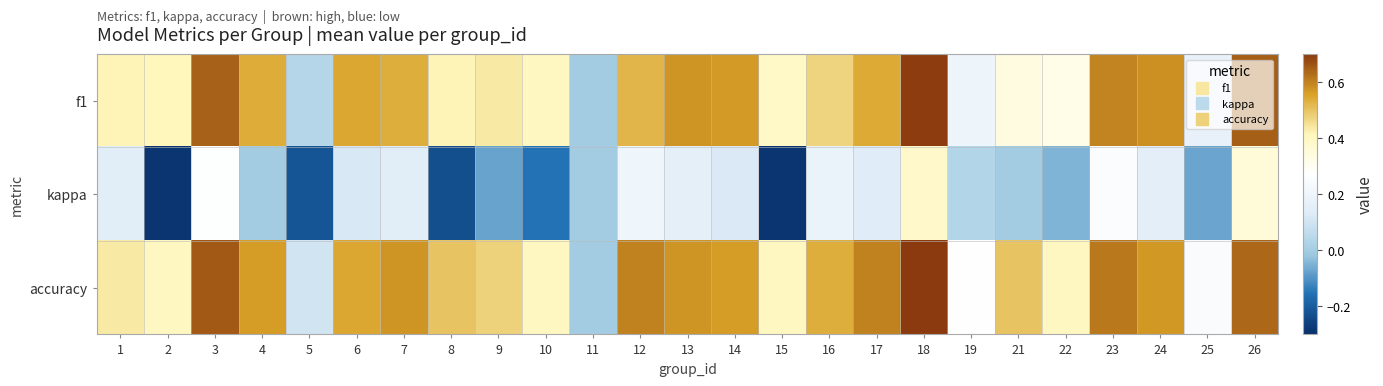

At how many categories does at least one series exceed 0?

24